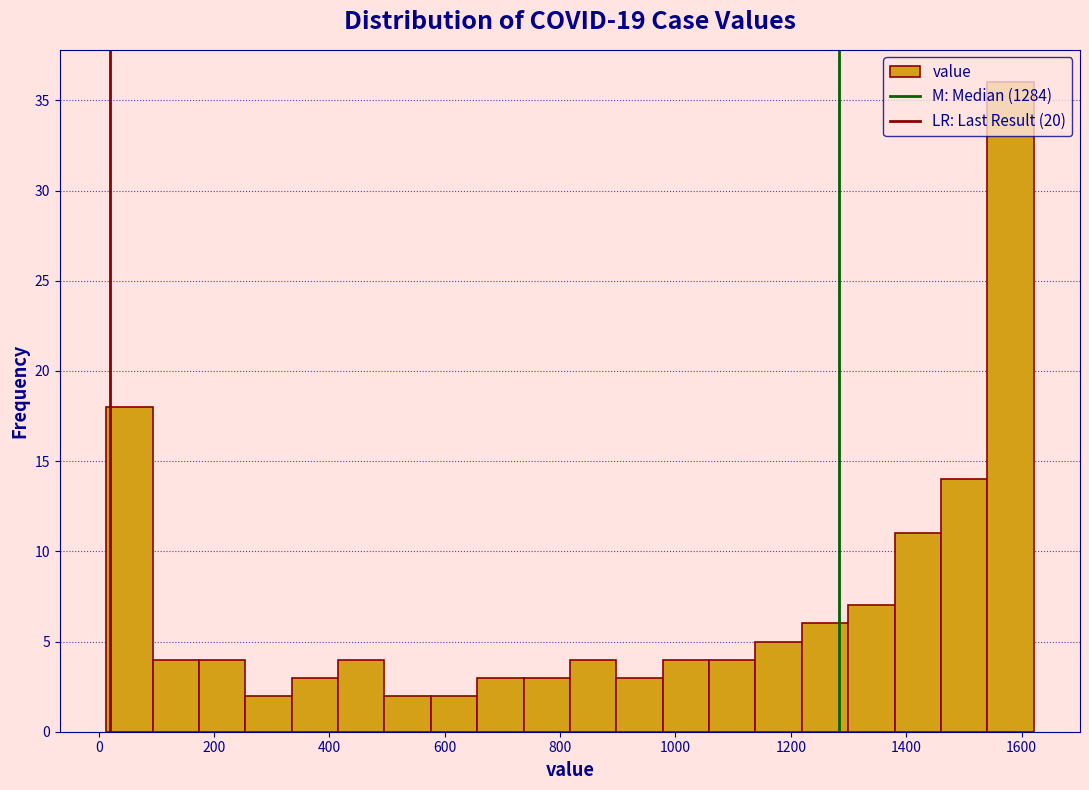

Reading left to right, transcribe this chart: for each bar, give the range it covers on the x-axis and its height. Neither the bar edges nor the heights are printed on the chart, so give them approximately, as read against the axes.

20 to 100: 18
100 to 180: 4
180 to 260: 4
260 to 340: 2
340 to 420: 3
420 to 500: 4
500 to 580: 2
580 to 660: 2
660 to 740: 3
740 to 820: 3
820 to 900: 4
900 to 980: 3
980 to 1060: 4
1060 to 1140: 4
1140 to 1220: 5
1220 to 1300: 6
1300 to 1380: 7
1380 to 1460: 11
1460 to 1540: 14
1540 to 1620: 36